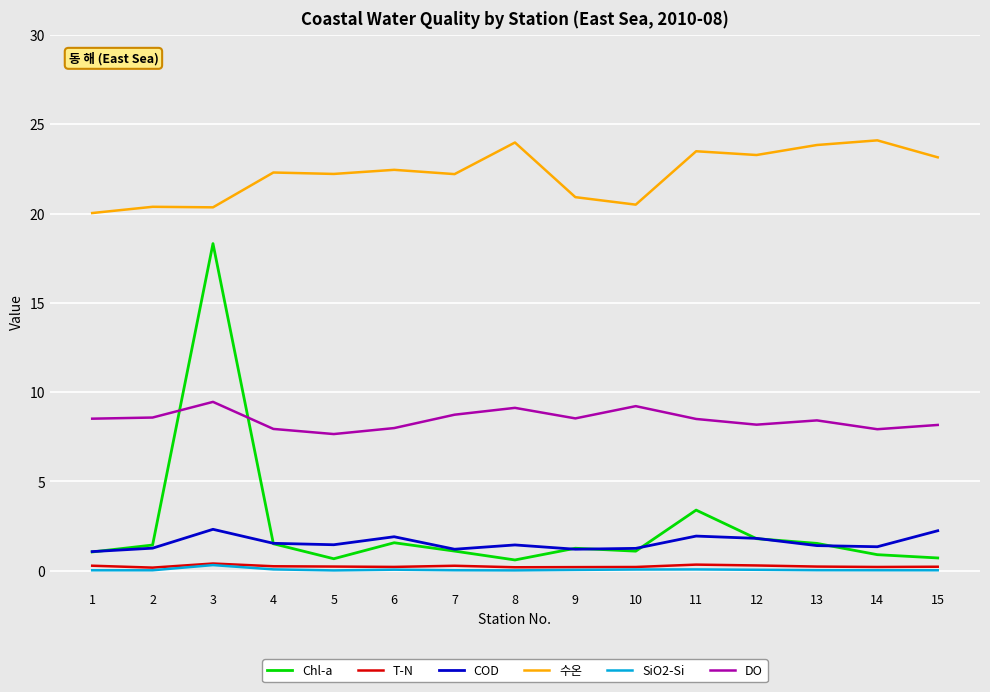

What is the sum of all 수온 values?

333.2